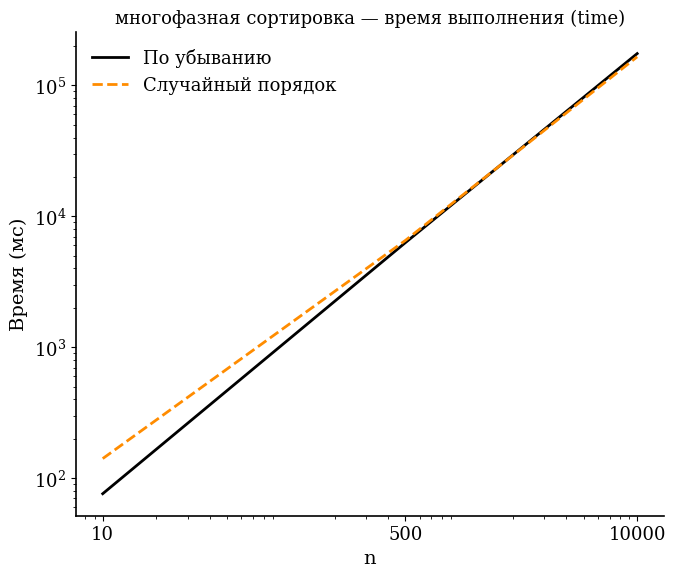

What is the value of the По убыванию point at the 3rd from the left?

175139